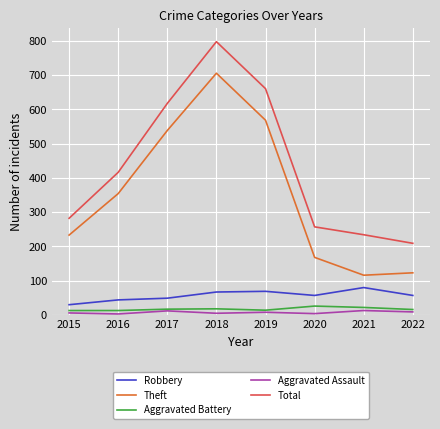

Which series has the largest total across all categories?

Total